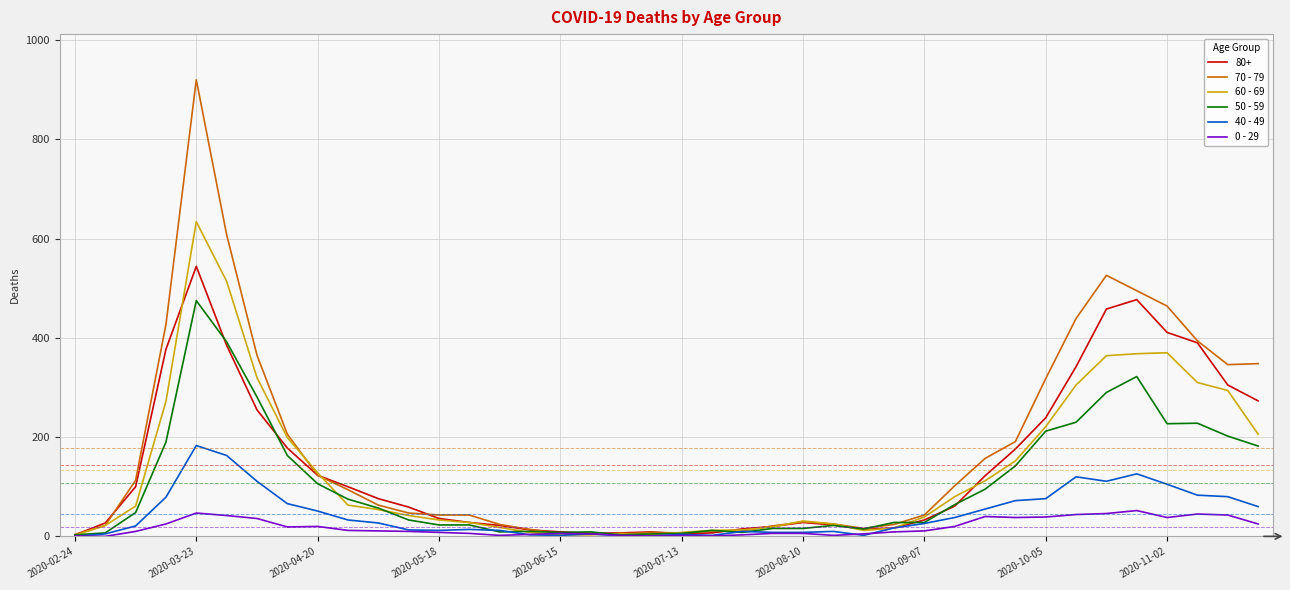

Rank the series by their maximum value, from highest to lowest.

70 - 79, 60 - 69, 80+, 50 - 59, 40 - 49, 0 - 29